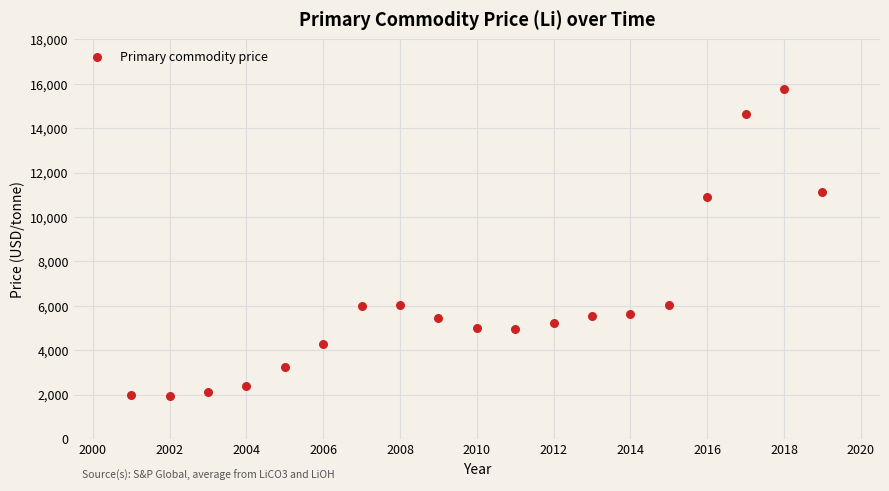

What is the range of X values (max minus min)?

18.0